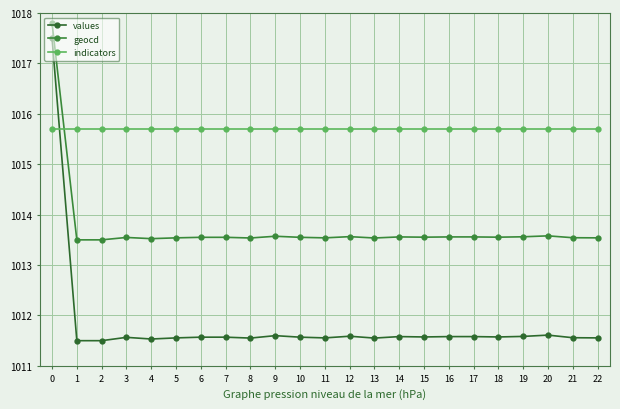

At which category does geocd reach its first local peak?

3